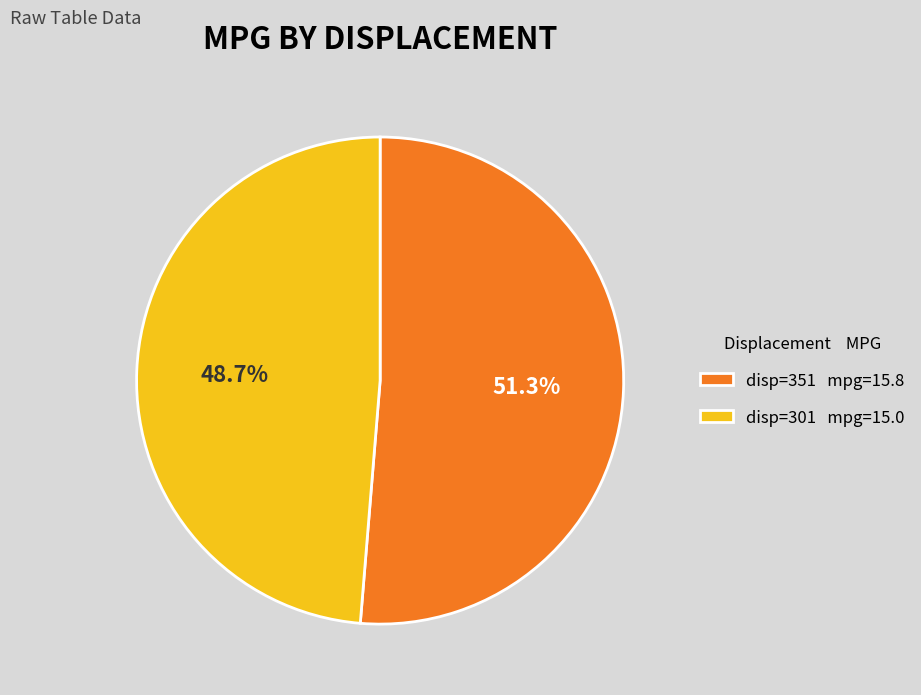

Which slice is the largest?

disp=351 mpg=15.8